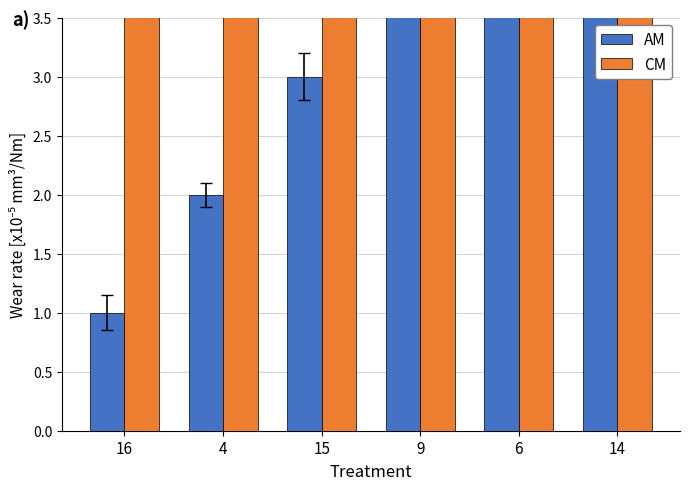

At which category does the chart reach its peak across all series?

14